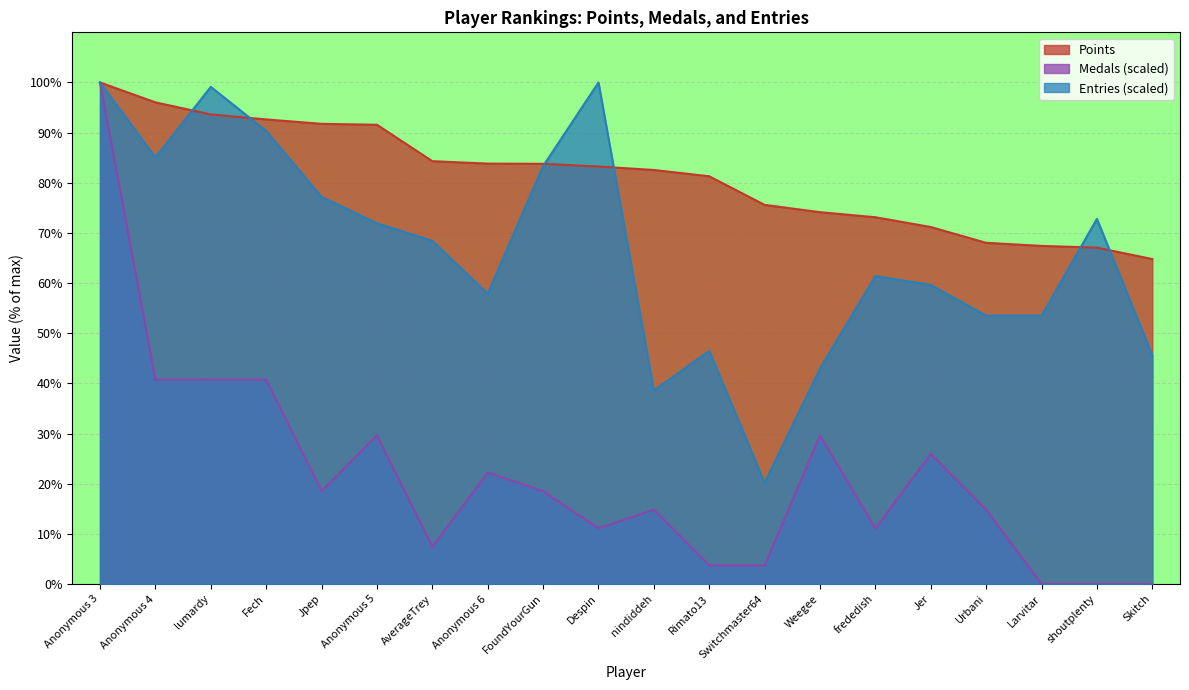

List the series in order of their overall mean, highest first.

Points, Entries (scaled), Medals (scaled)